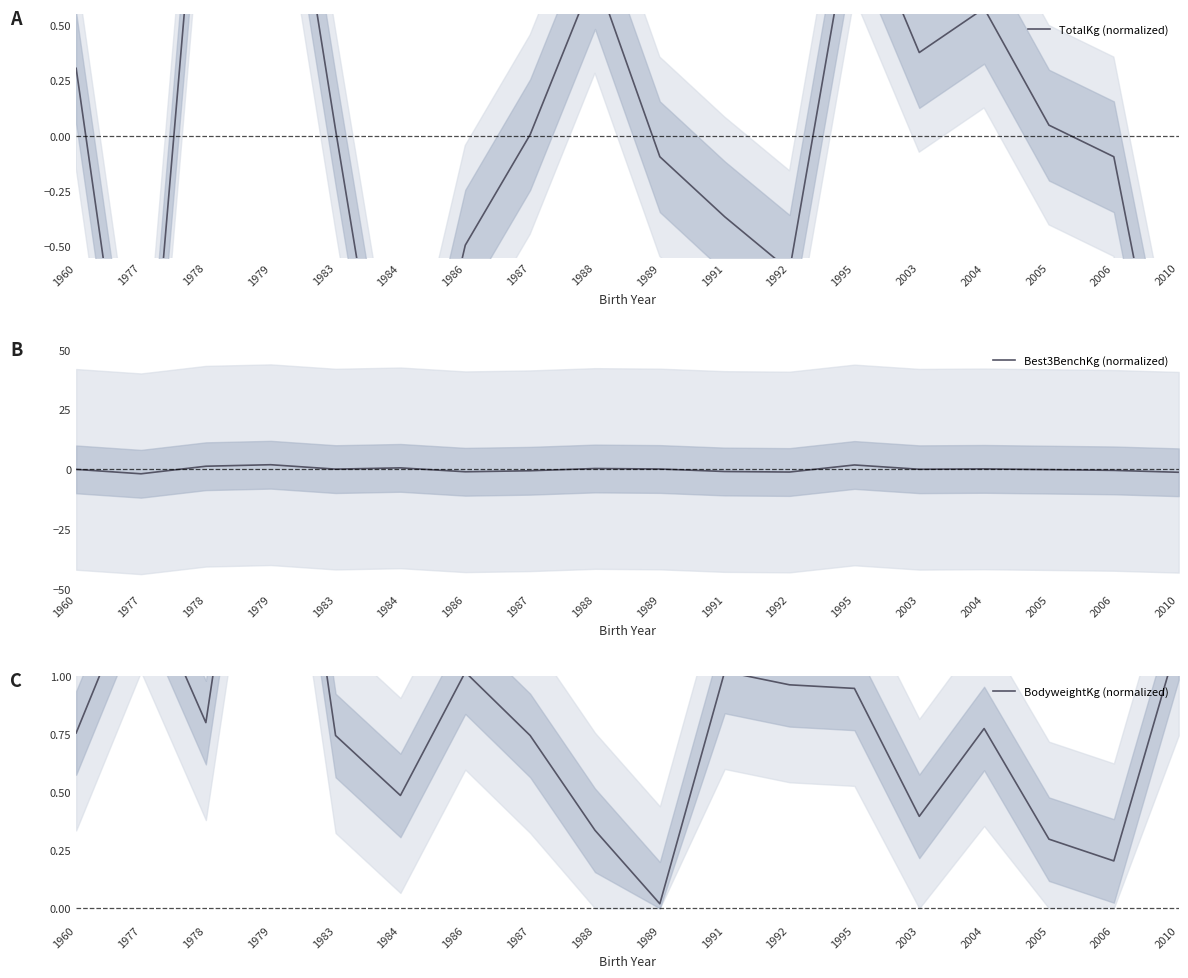

Rank the series by their maximum value, from lowest to highest.

TotalKg (normalized), Best3BenchKg (normalized), BodyweightKg (normalized)